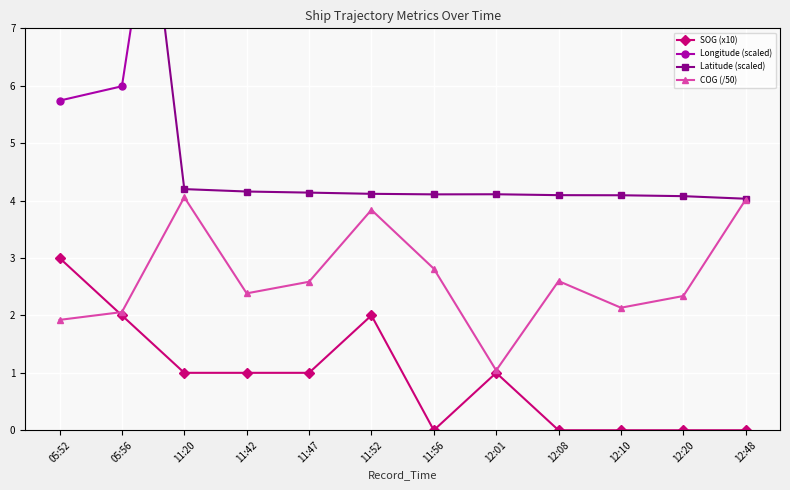

The COG (/50) series shows 1.3 at 11:47. True or false?

False